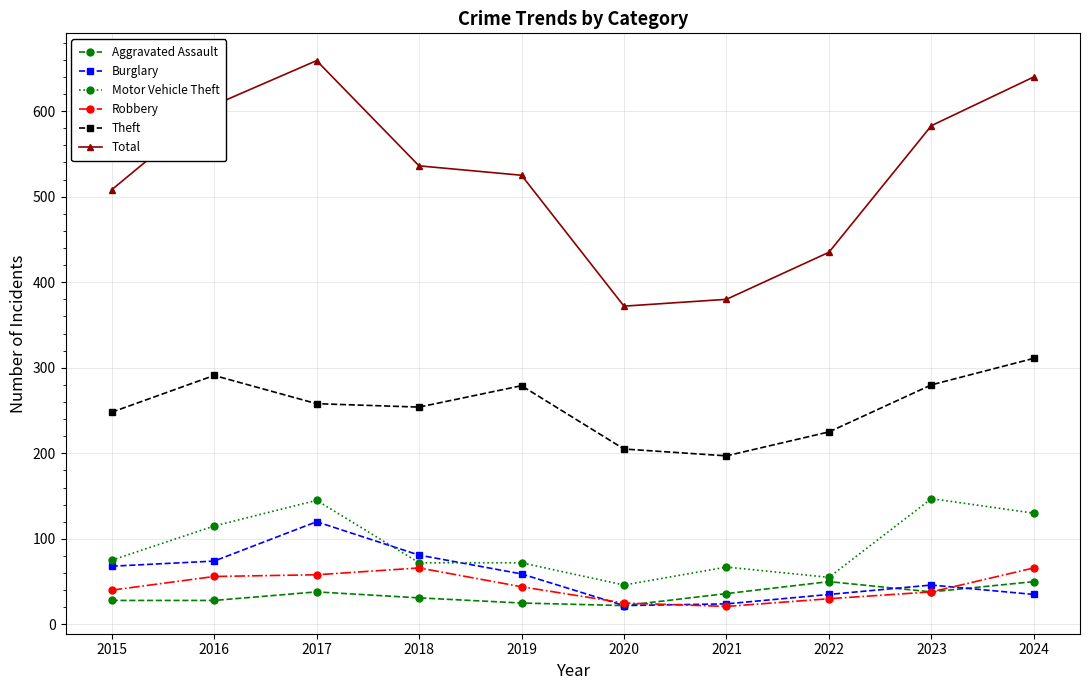

At which category does Total reach its first local peak?

2017